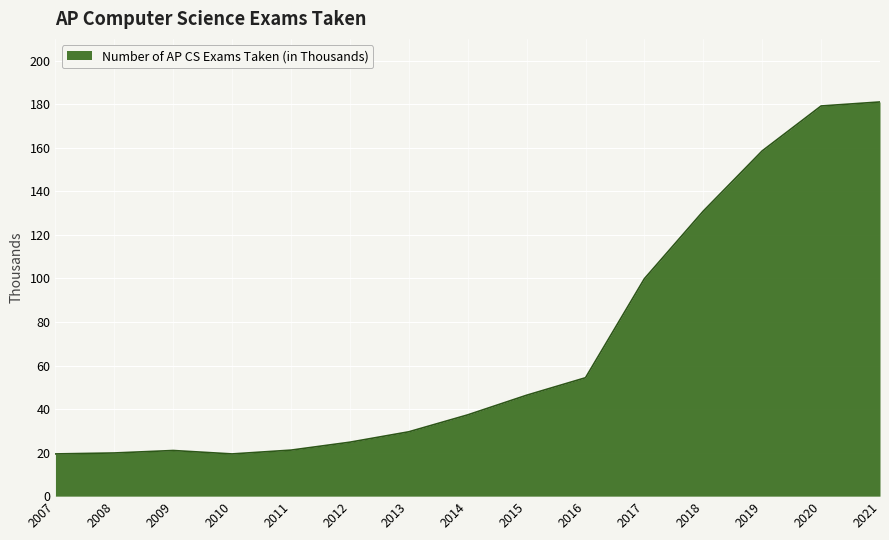

What is the change in value from 2010 to 2013?

+10.2